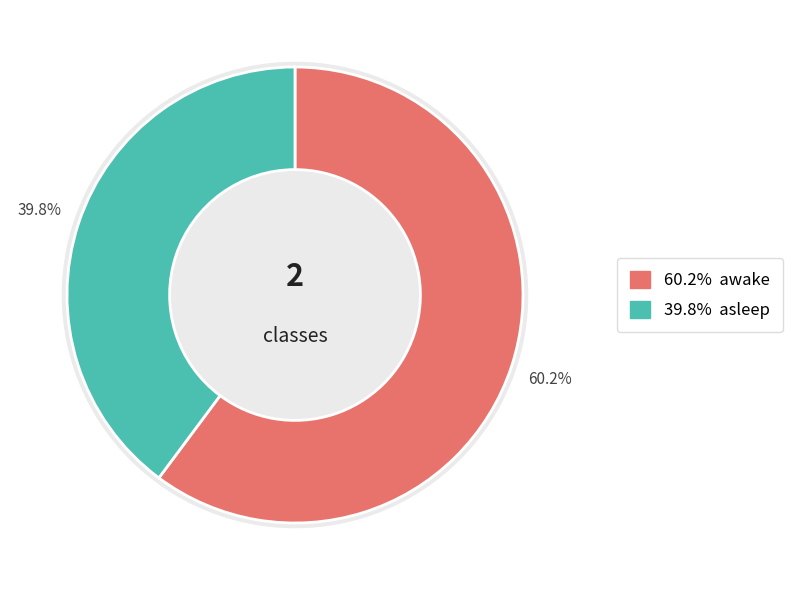

Which slice represents more than half of the pie?

awake